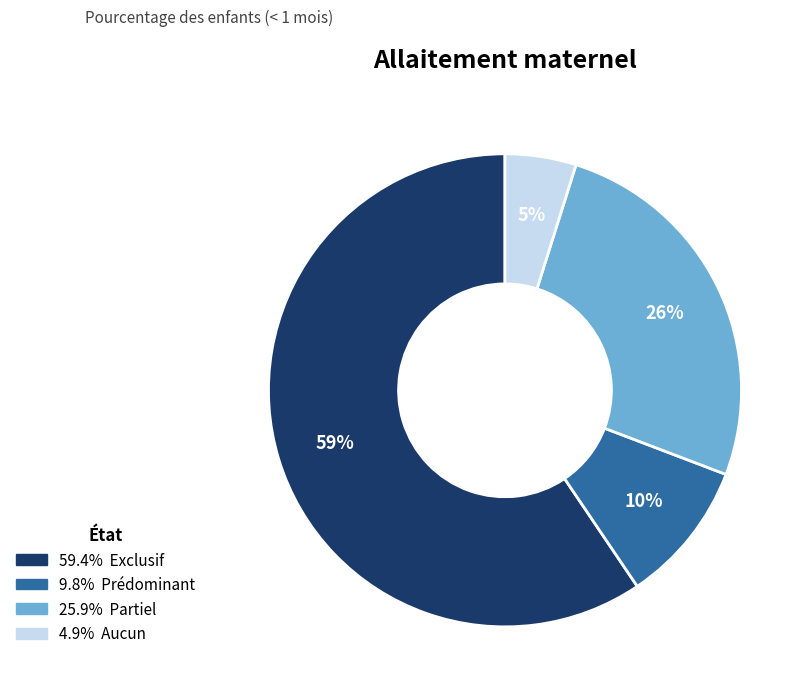

Is there any slice that represents more than half of the pie?

Yes